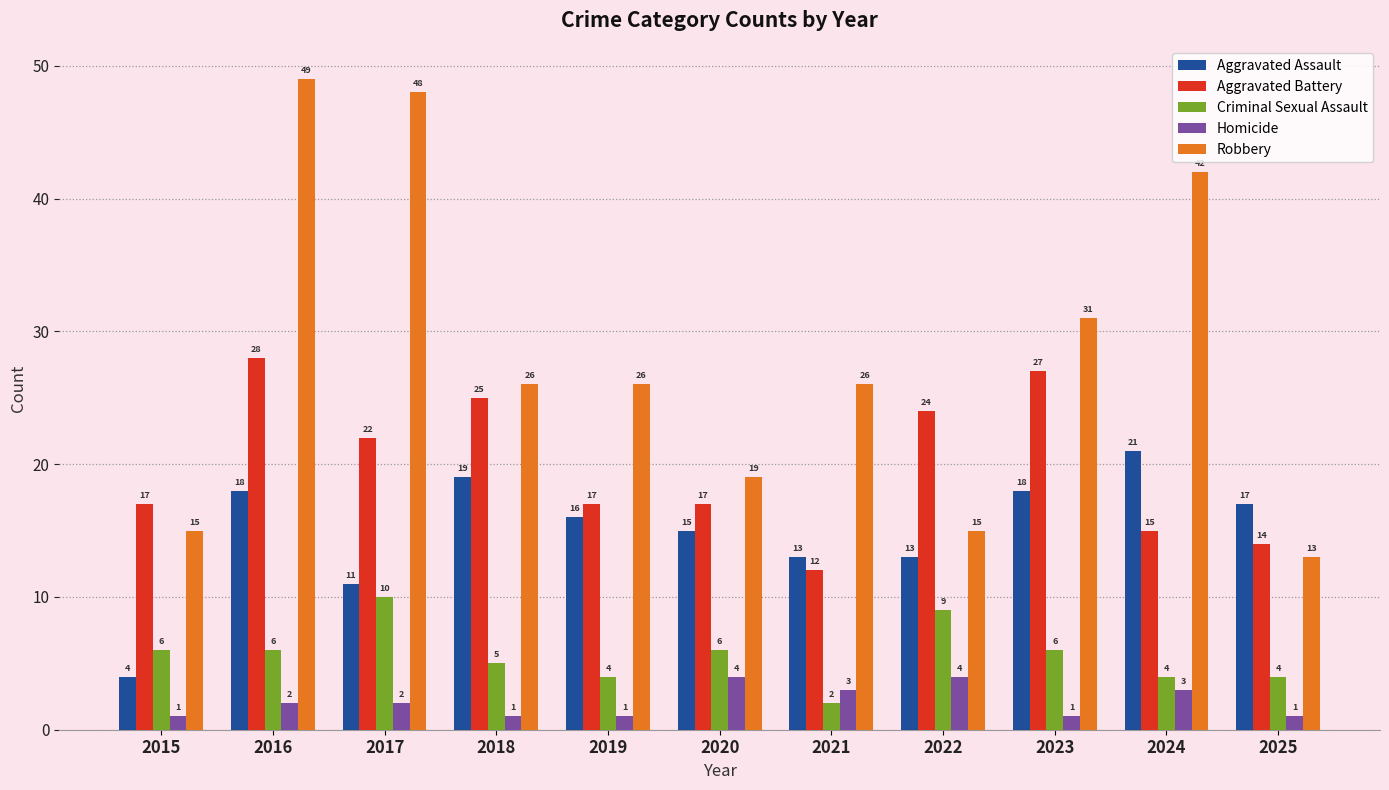

What is the total value across all series at 2025?

49